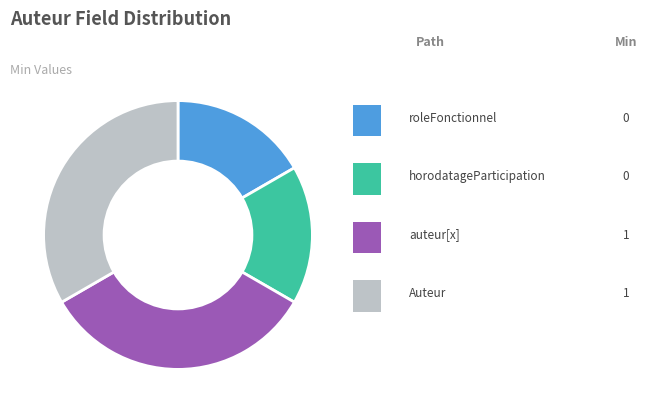

Is there any slice that represents more than half of the pie?

No